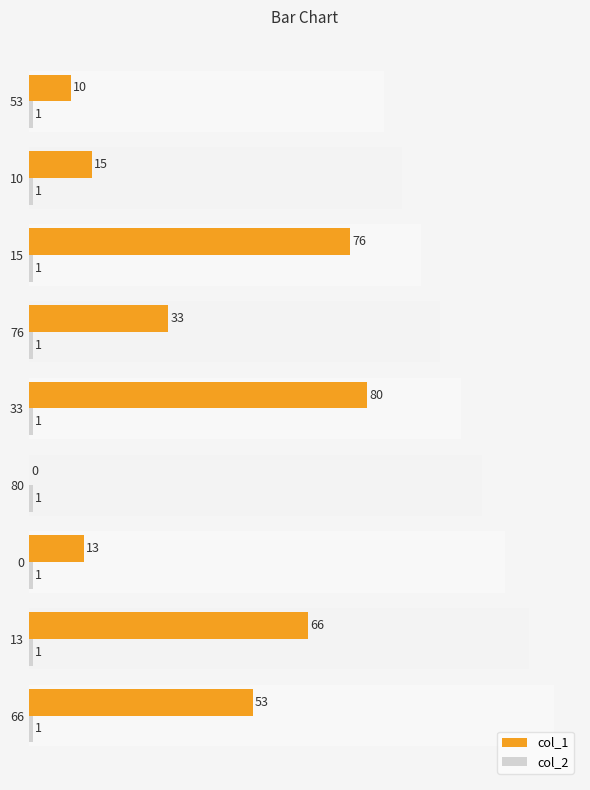

What are all the series names shown in the legend?

col_1, col_2